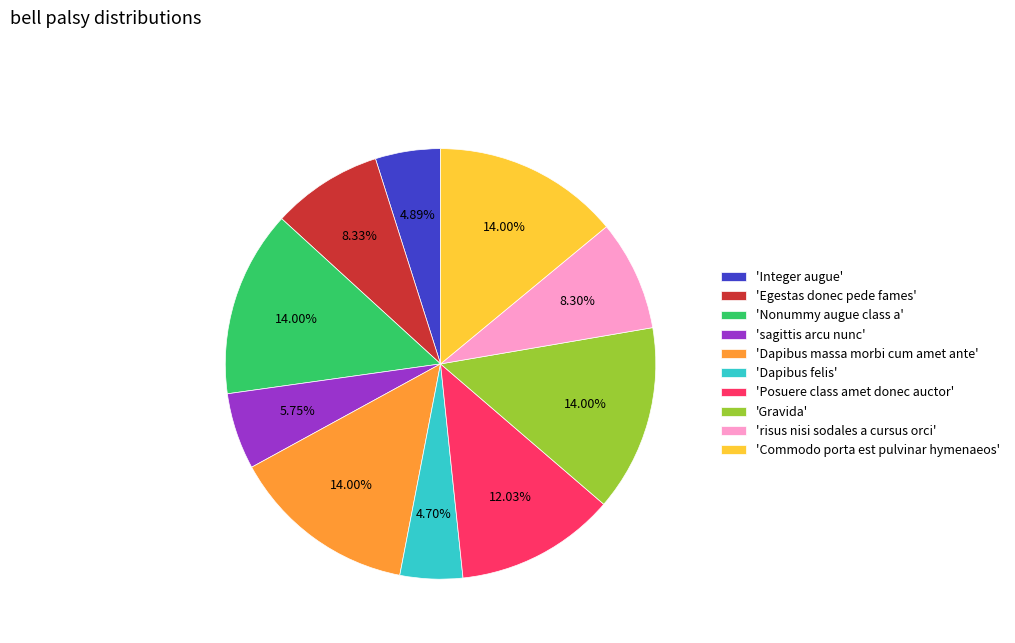

Which has a higher value, 'Integer augue' or 'Dapibus massa morbi cum amet ante'?

'Dapibus massa morbi cum amet ante'